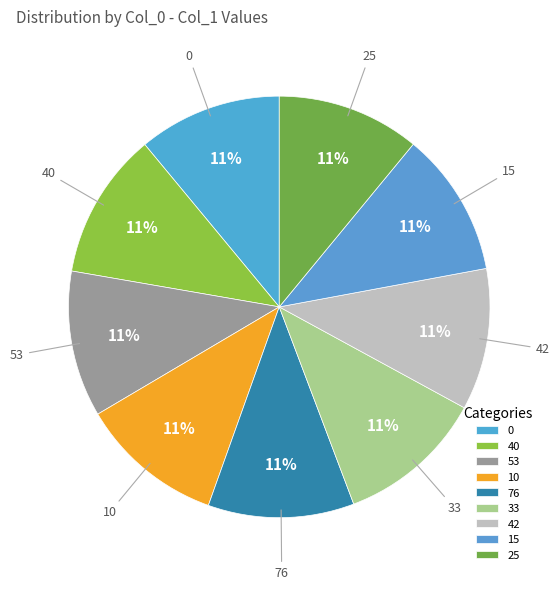

Count the number of slices in the pie.

9